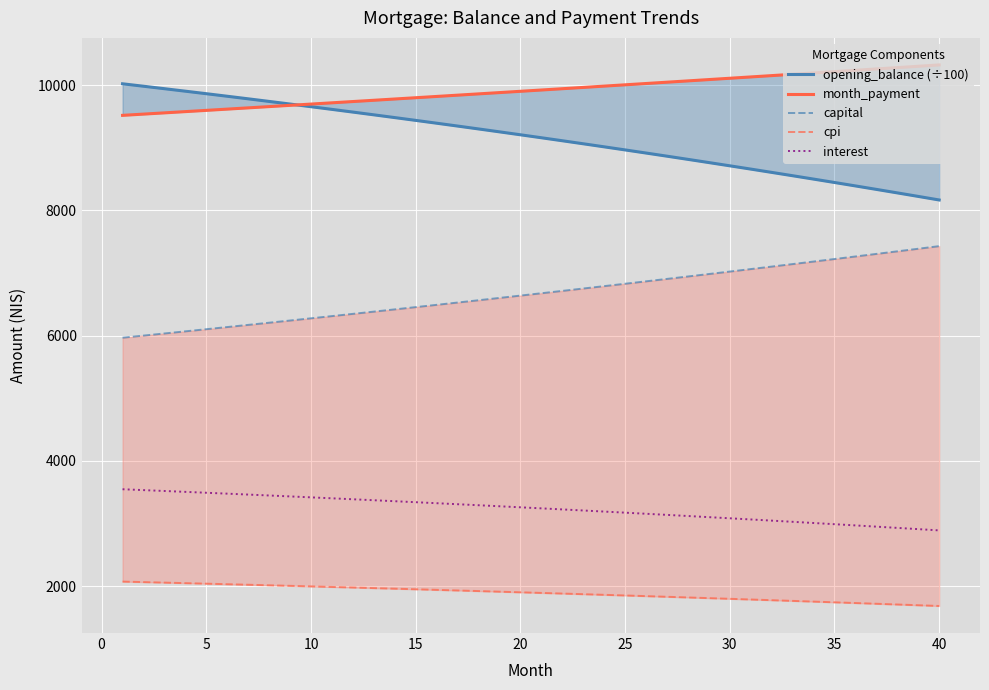

What is the highest value of the interest series?

3549.0